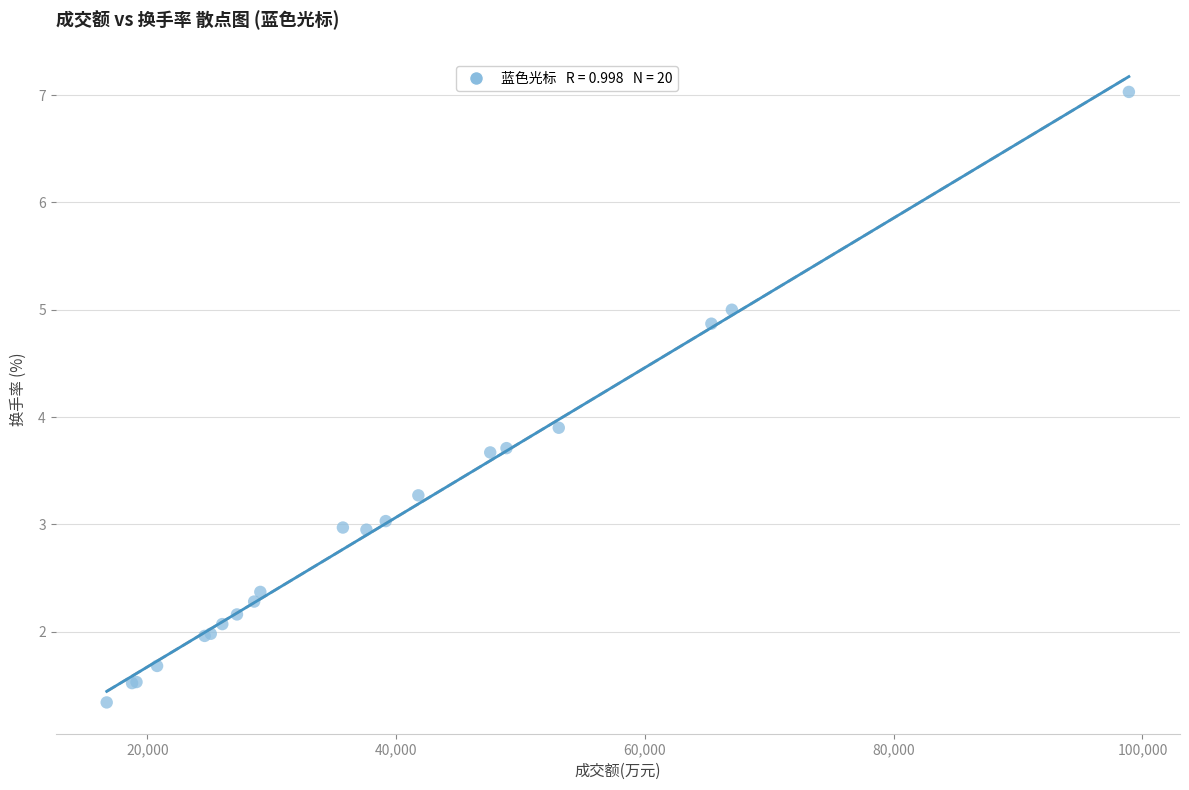

What Y value in the scatter plot is closest to 4?

3.9